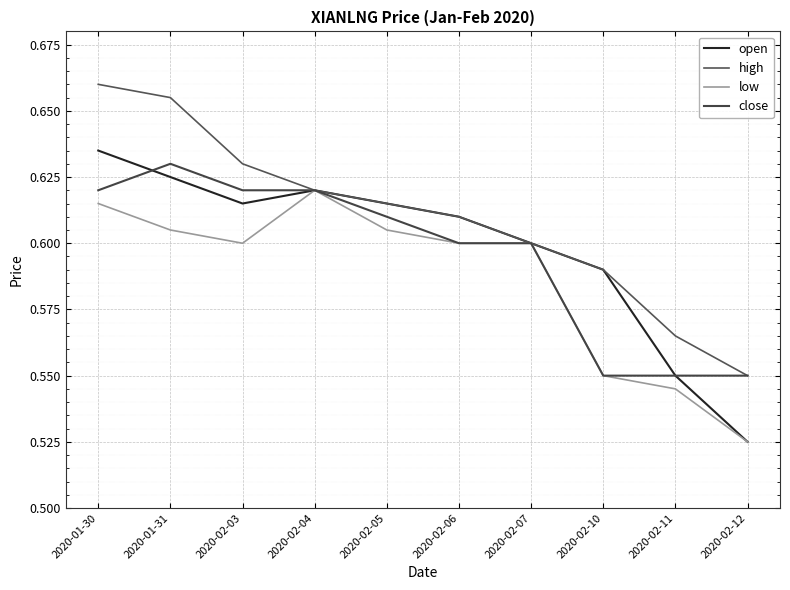

Reading left to right, transcribe all the data shown in this chart.

open: 2020-01-30=0.6	2020-01-31=0.6	2020-02-03=0.6	2020-02-04=0.6	2020-02-05=0.6	2020-02-06=0.6	2020-02-07=0.6	2020-02-10=0.6	2020-02-11=0.6	2020-02-12=0.5
high: 2020-01-30=0.7	2020-01-31=0.7	2020-02-03=0.6	2020-02-04=0.6	2020-02-05=0.6	2020-02-06=0.6	2020-02-07=0.6	2020-02-10=0.6	2020-02-11=0.6	2020-02-12=0.6
low: 2020-01-30=0.6	2020-01-31=0.6	2020-02-03=0.6	2020-02-04=0.6	2020-02-05=0.6	2020-02-06=0.6	2020-02-07=0.6	2020-02-10=0.6	2020-02-11=0.5	2020-02-12=0.5
close: 2020-01-30=0.6	2020-01-31=0.6	2020-02-03=0.6	2020-02-04=0.6	2020-02-05=0.6	2020-02-06=0.6	2020-02-07=0.6	2020-02-10=0.6	2020-02-11=0.6	2020-02-12=0.6